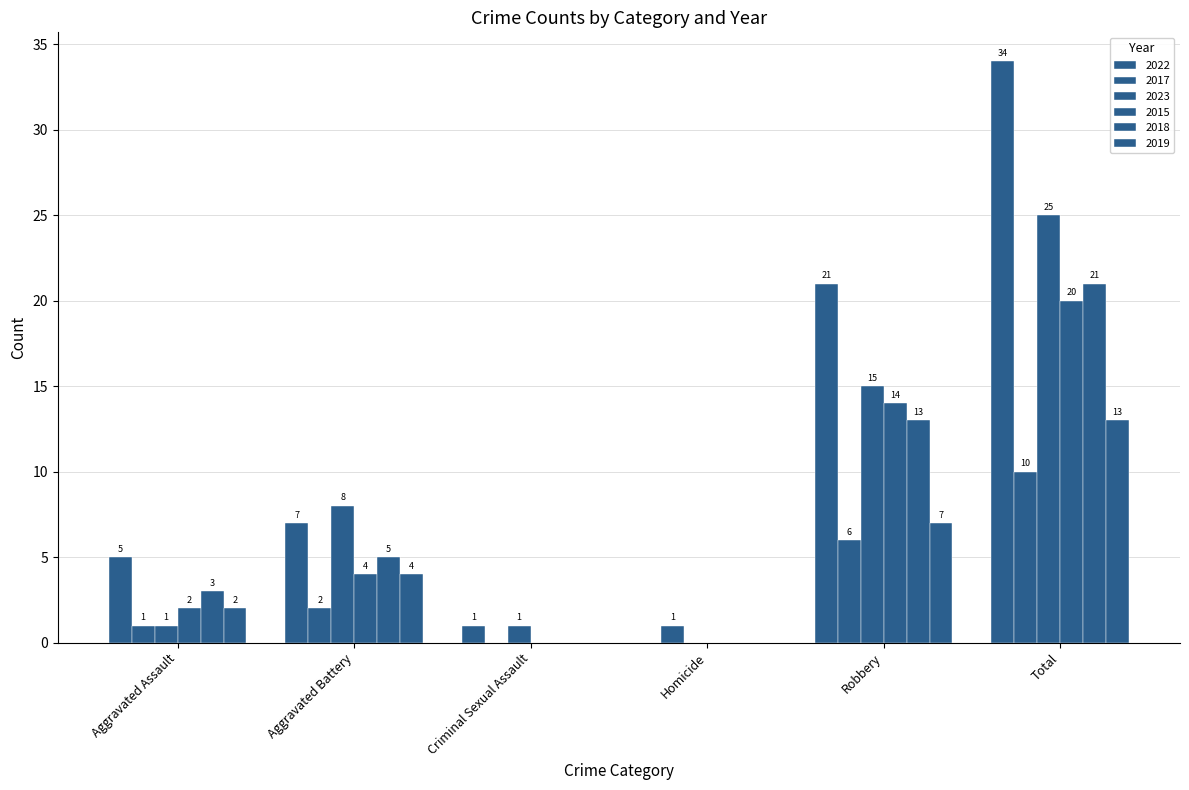

What is the maximum value shown in the chart?

34